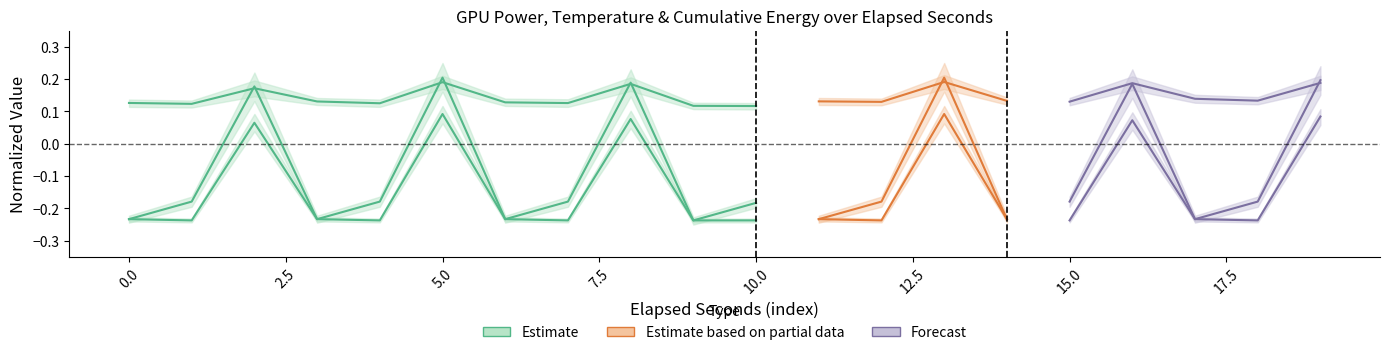

How many categories are shown in the chart?

11